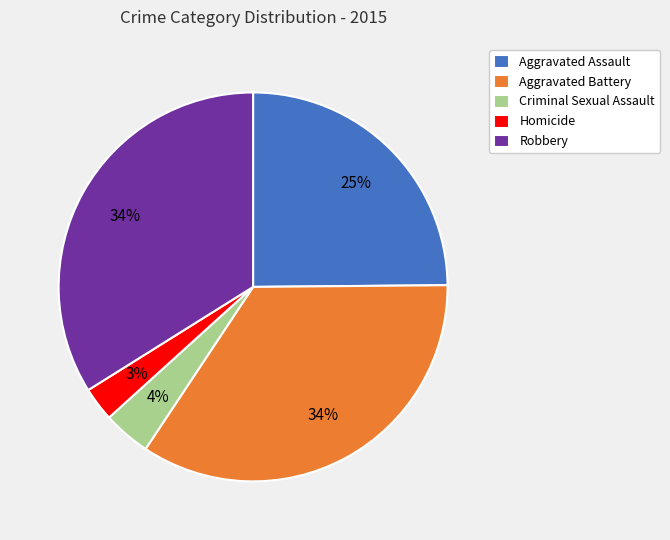

Is it true that Robbery is 28% of the pie?

False